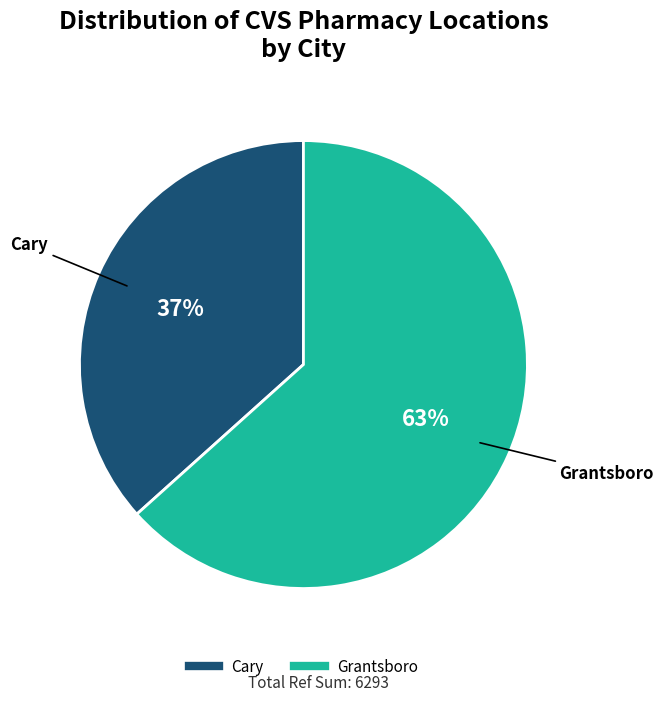

Between Cary and Grantsboro, which is larger?

Grantsboro